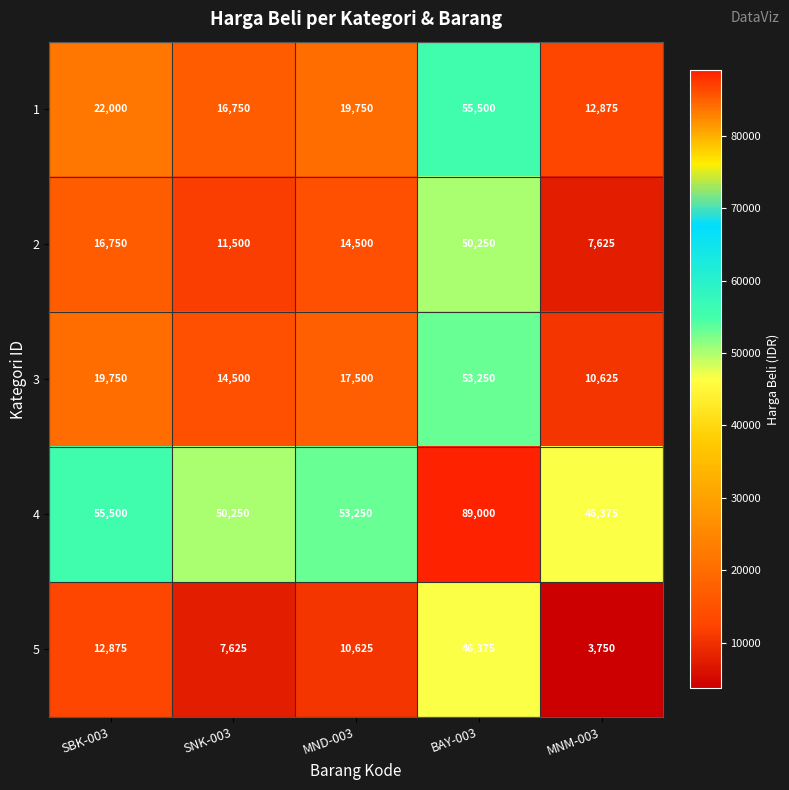

Is it true that 3 equals 15834 at MNM-003?

False